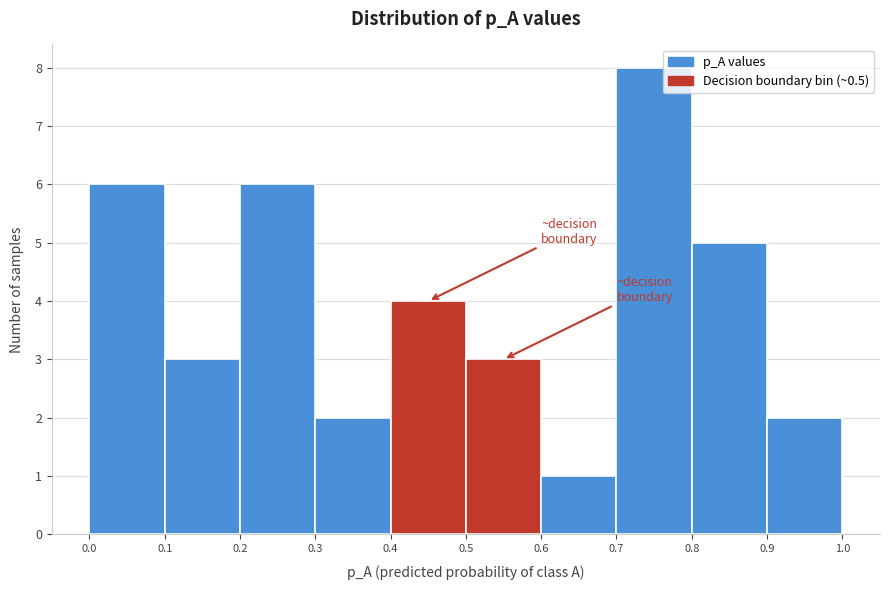

What is the height of the bar covering 0.6 to 0.7 on the x-axis? The values are not printed on the chart, so give them approximately, as read against the axis.

1